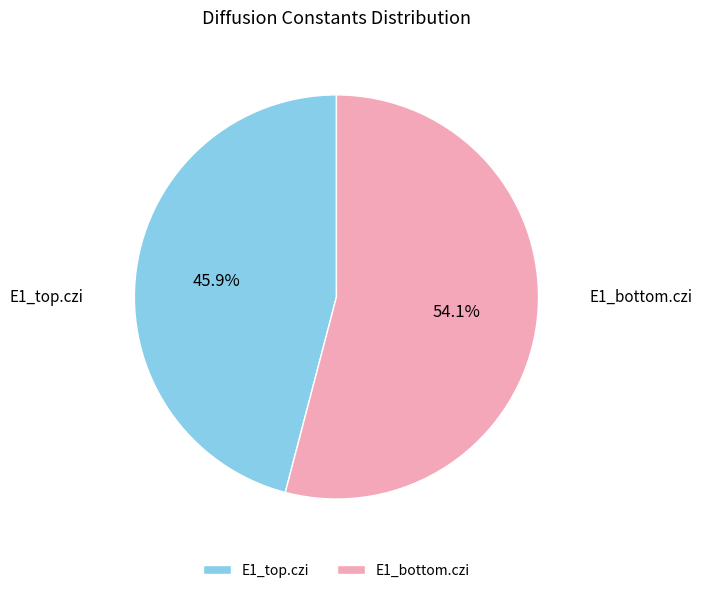

Which category has the smallest portion of the pie?

E1_top.czi